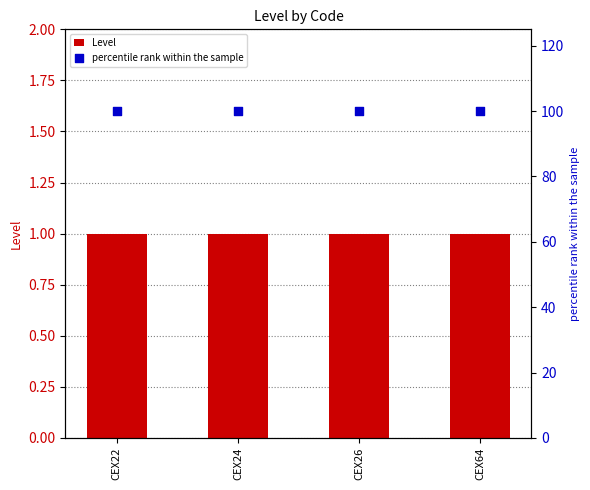

At which category is the sum across all series the highest?

CEX22